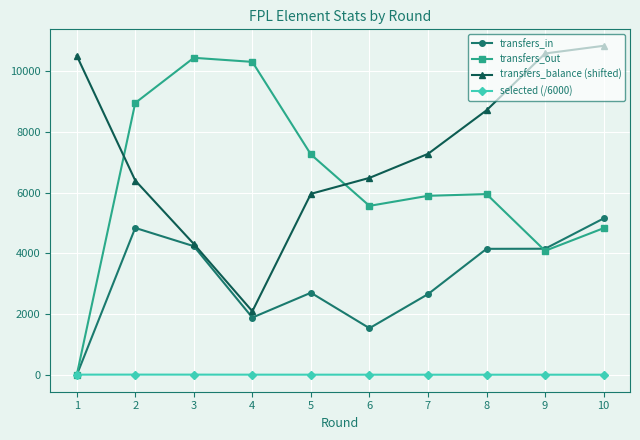

Is it true that transfers_balance (shifted) equals 10820.0 at 10?

True